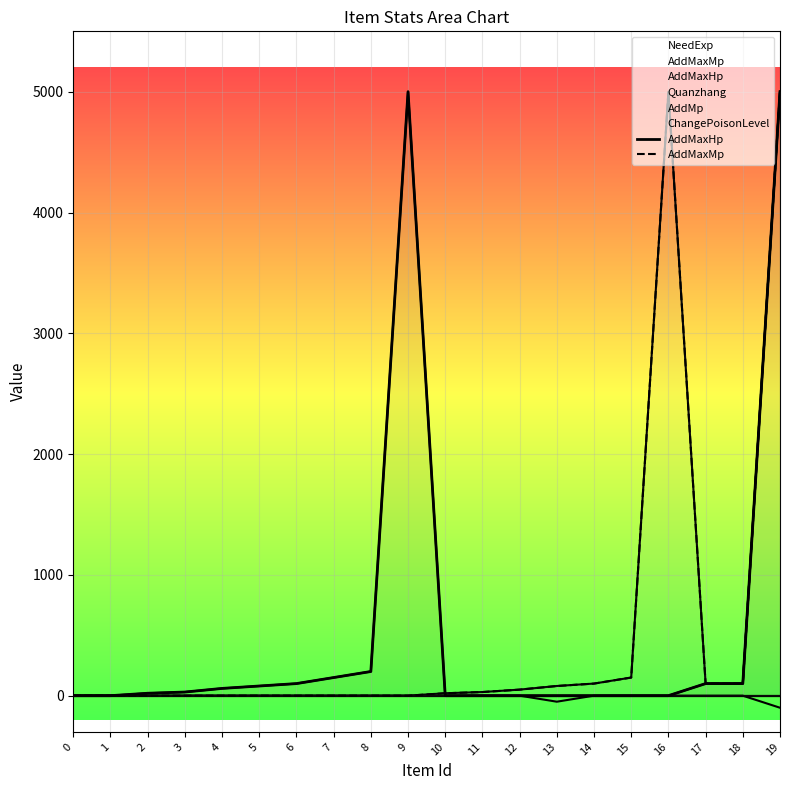

Reading left to right, transcribe all the data shown in this chart.

AddMaxHp: 0	0	20	30	60	80	100	150	200	5000	0	0	0	0	0	0	0	100	100	5000
AddMaxMp: 0	0	0	0	0	0	0	0	0	0	20	30	50	80	100	150	5000	100	100	5000